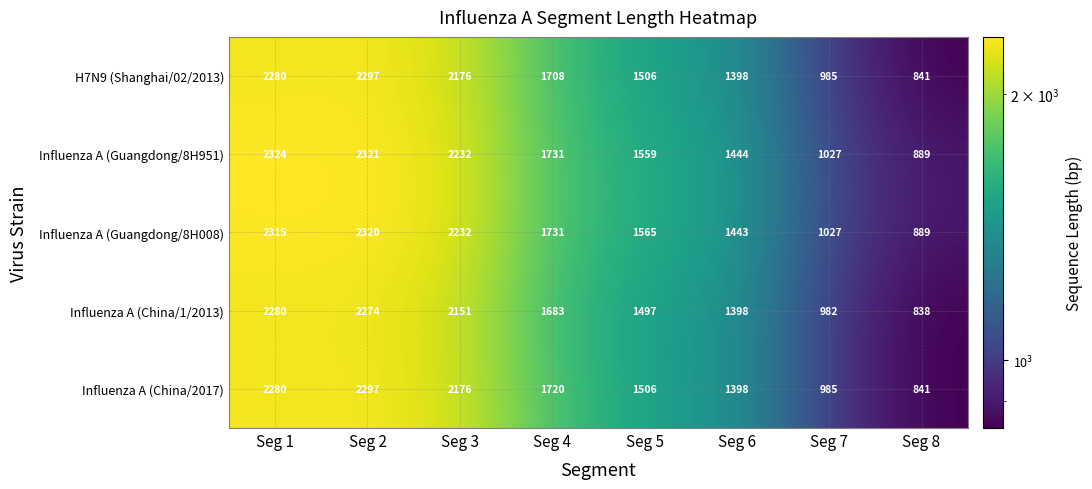

The value of H7N9 (Shanghai/02/2013) at Seg 5 is 1506. True or false?

True